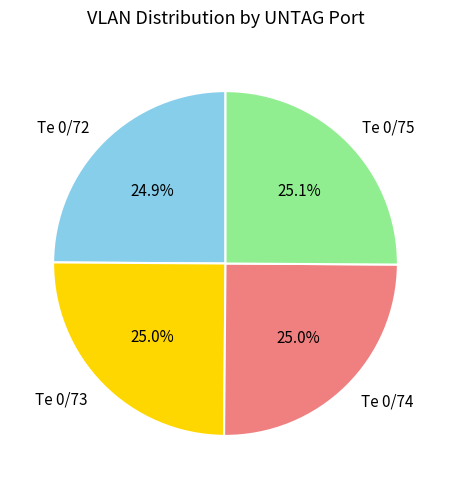

How many slices are in this pie chart?

4